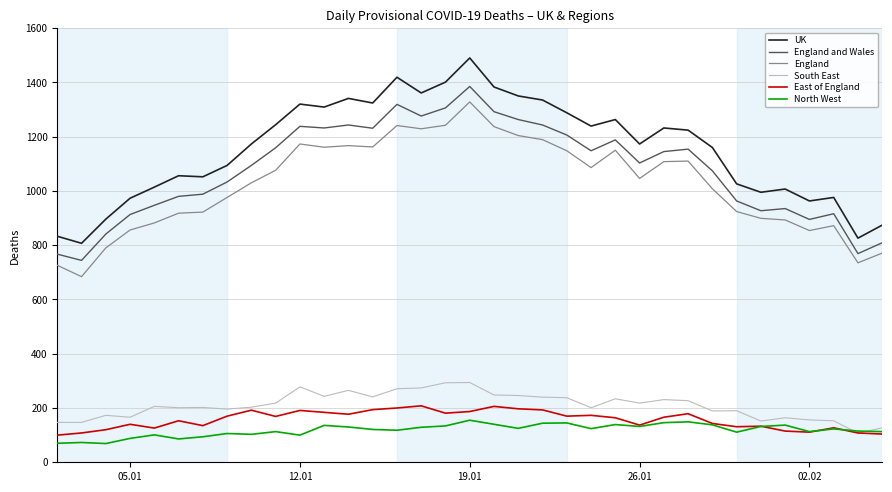

What is the highest value of the UK series?

1490